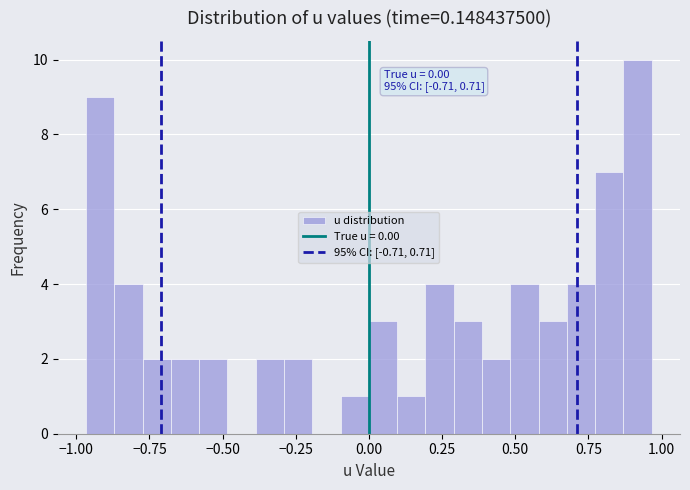

Around what value on the x-axis is the tallest bar? Give the approximate position of its centre, as read against the axis.

0.90